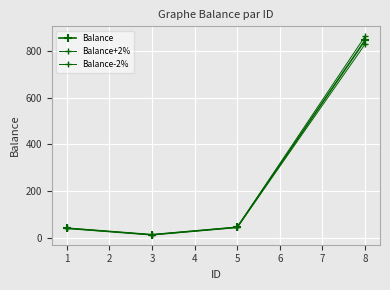

What is the value of the Balance+2% point at the 3rd from the left?

44.9